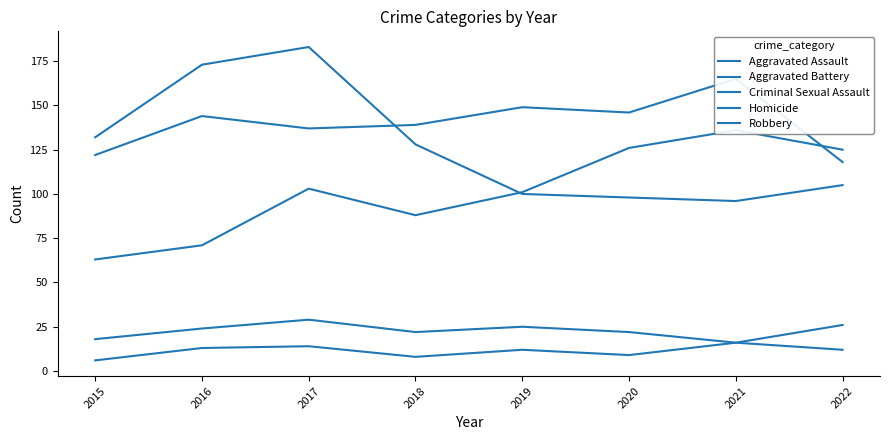

Reading left to right, list all the values displayed in this chart.

Aggravated Assault: 63	71	103	88	101	126	136	125
Aggravated Battery: 122	144	137	139	149	146	165	118
Criminal Sexual Assault: 18	24	29	22	25	22	16	26
Homicide: 6	13	14	8	12	9	16	12
Robbery: 132	173	183	128	100	98	96	105